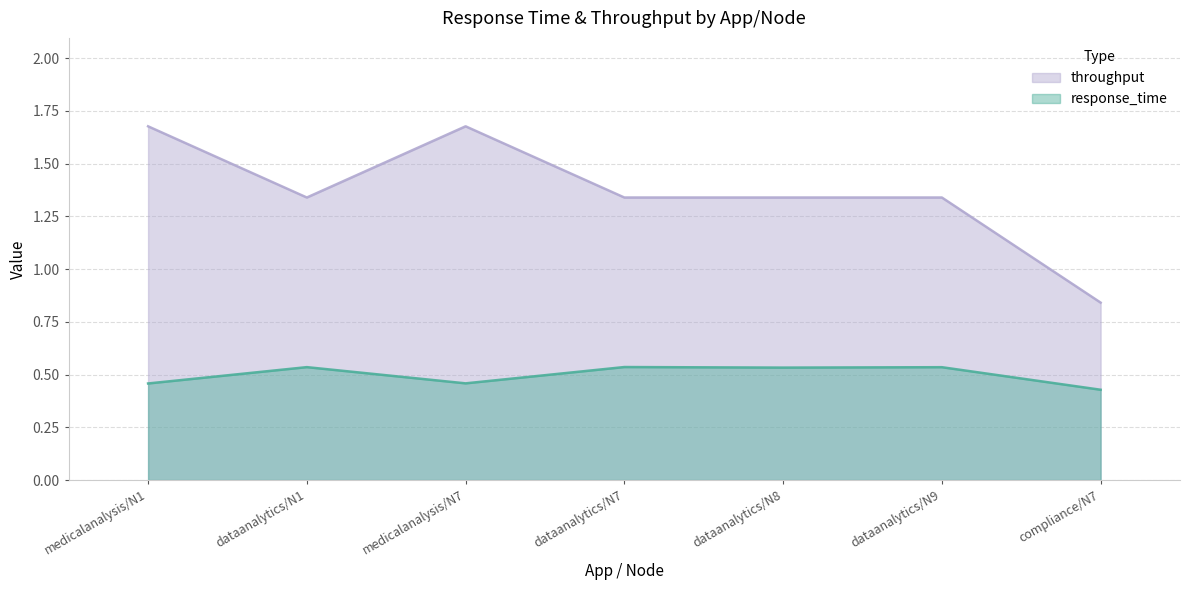

Rank the series by their maximum value, from lowest to highest.

response_time, throughput